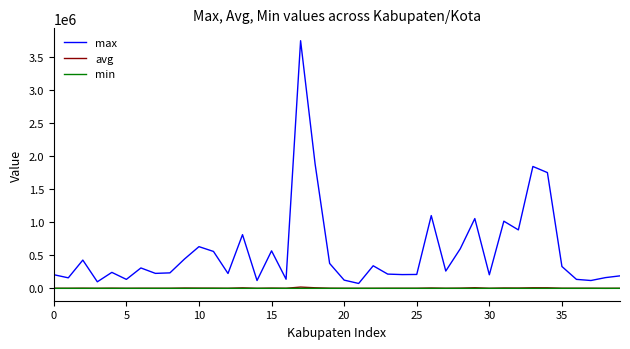

Which series has the largest range (max minus min)?

max